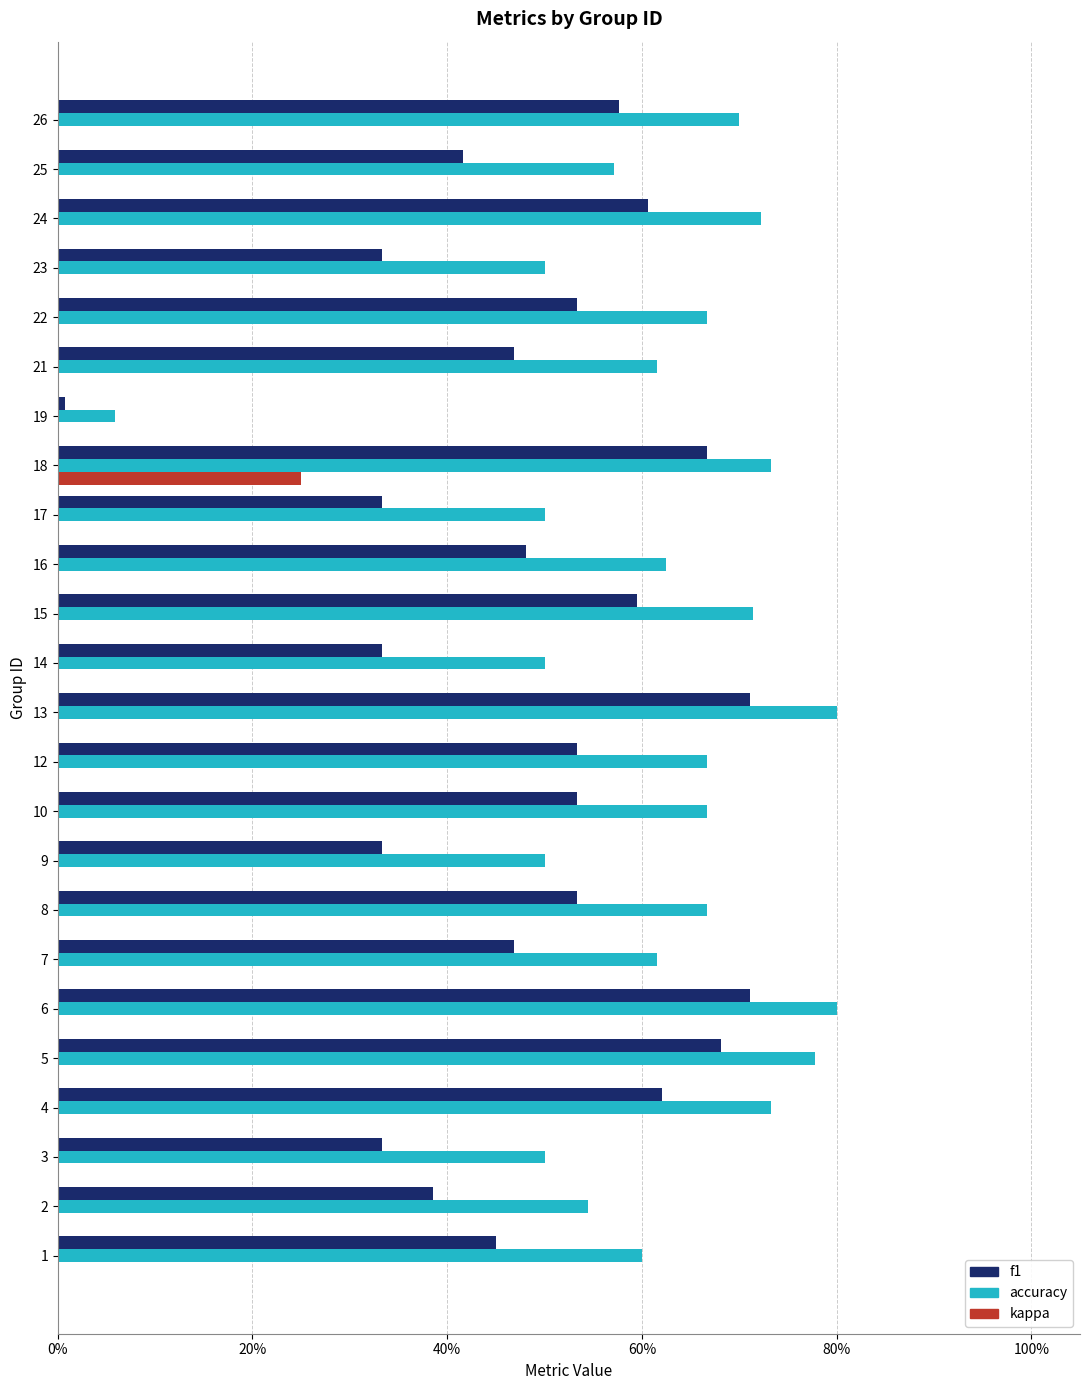

Which series has the widest spread of values?

accuracy